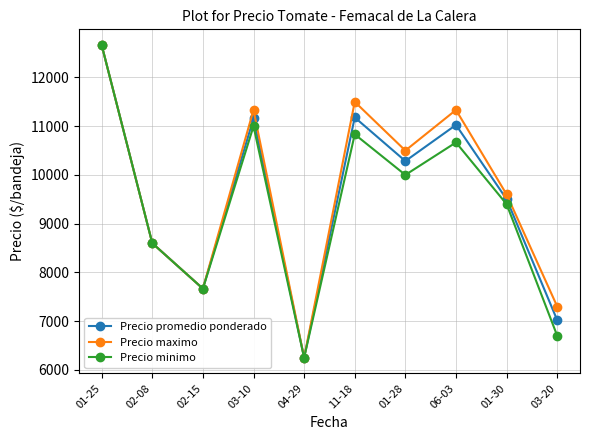

At 01-28, list the series in order from smallest to largest.

Precio minimo, Precio promedio ponderado, Precio maximo